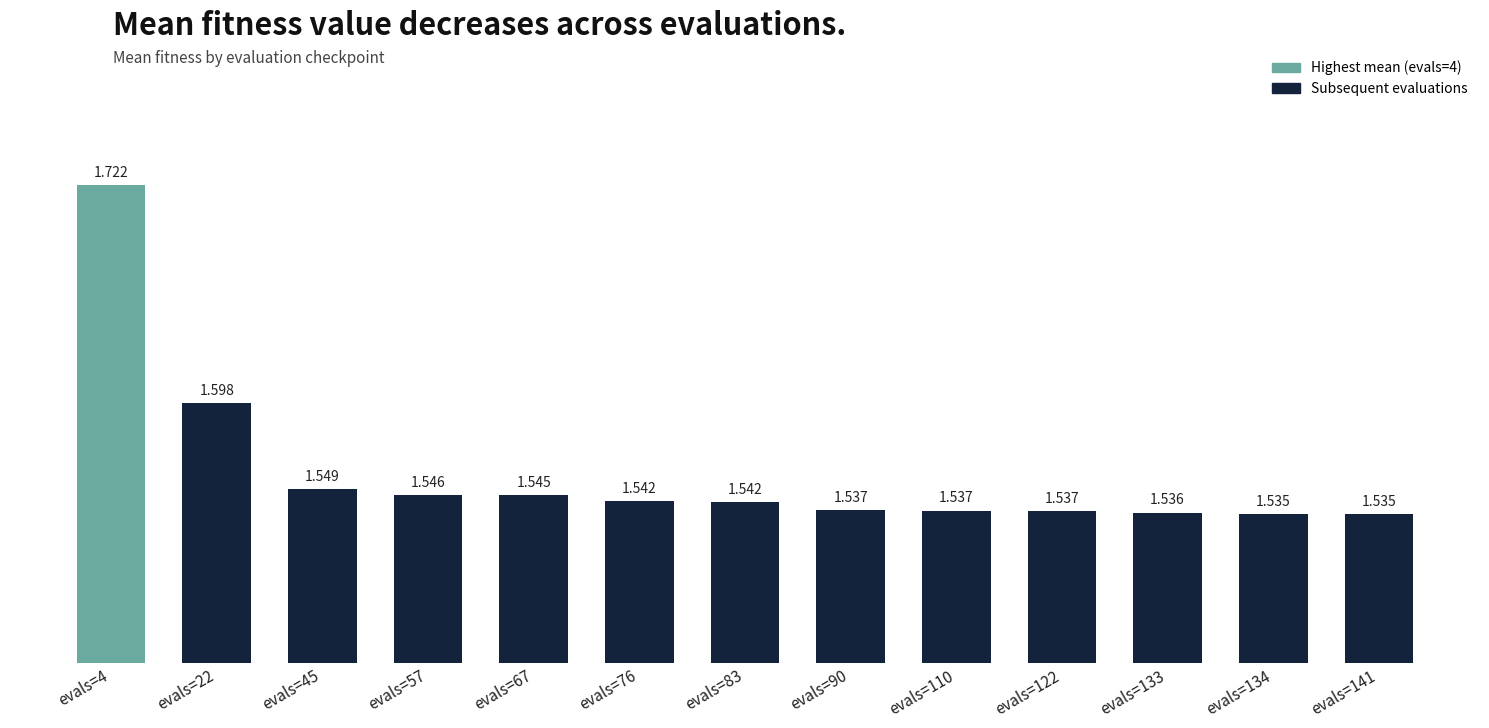

Reading left to right, list all the values displayed in this chart.

1.7	1.6	1.5	1.5	1.5	1.5	1.5	1.5	1.5	1.5	1.5	1.5	1.5